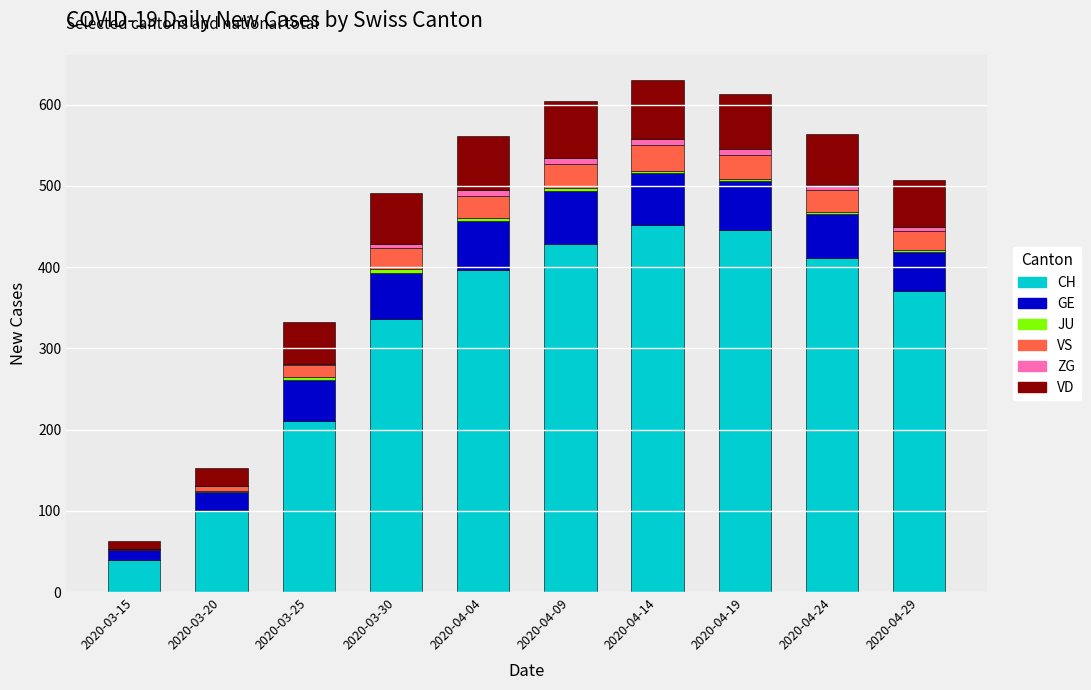

Which series has the largest range (max minus min)?

CH